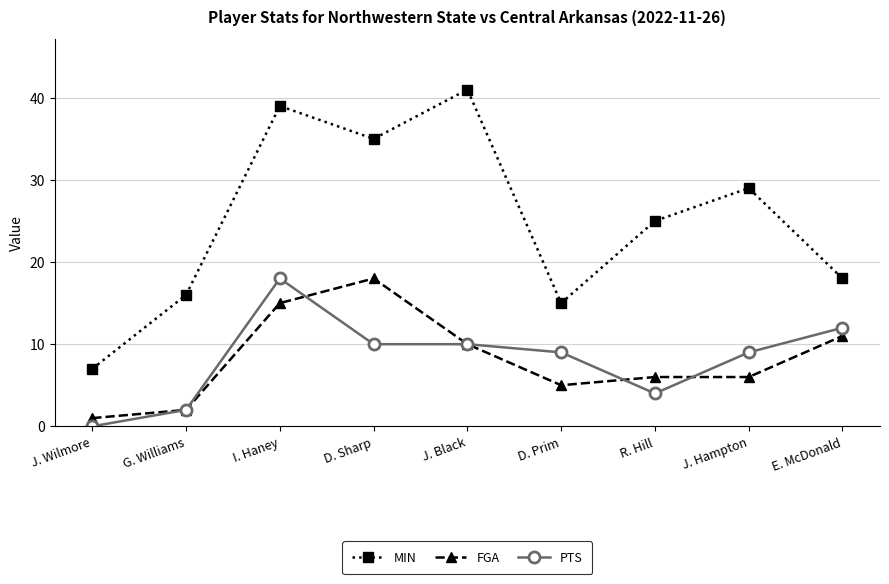

The MIN series shows 5 at J. Wilmore. True or false?

False